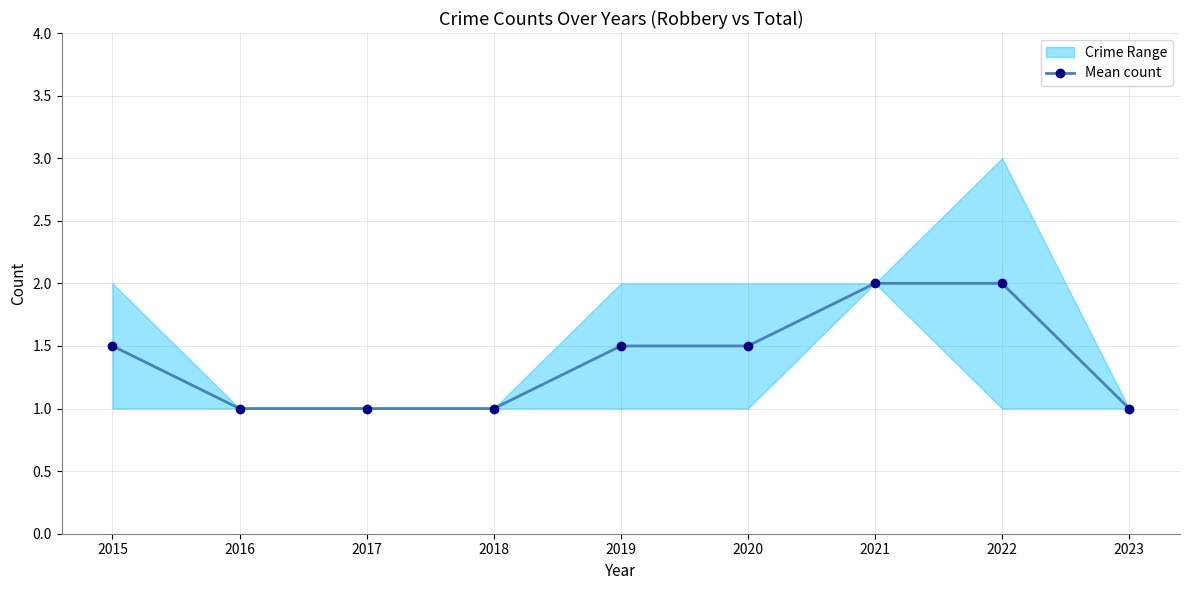

How many data points does each series have?

9